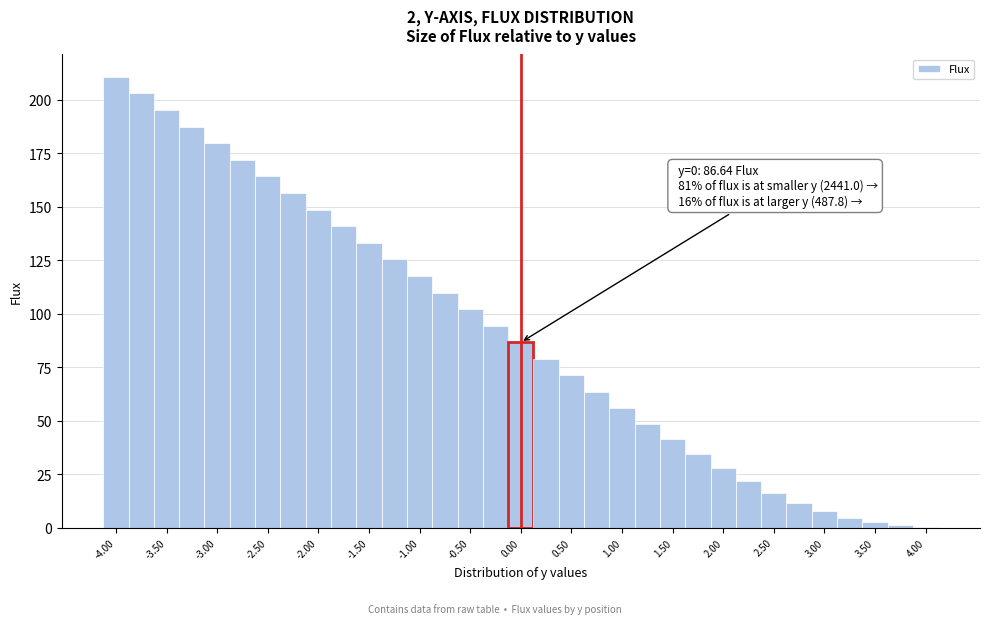

Over which range of the x-axis is the bar tallest?

-4.125 to -3.875